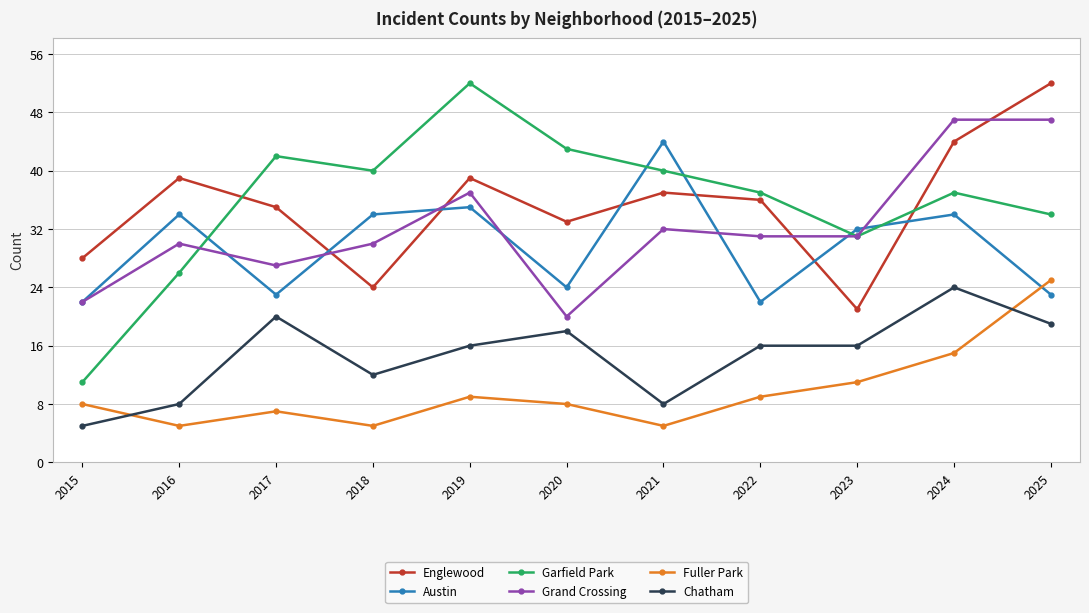

How many interior local valleys does the Fuller Park series have?

3